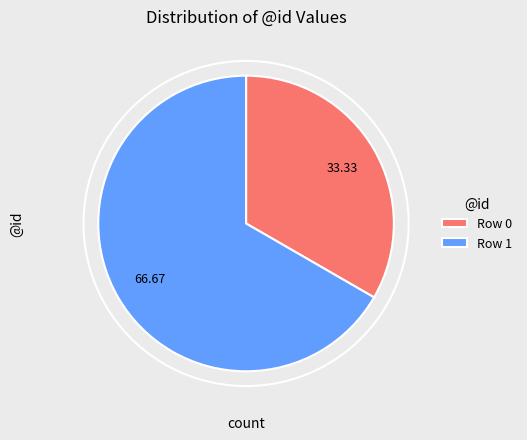

Which slice is the largest?

Row 1